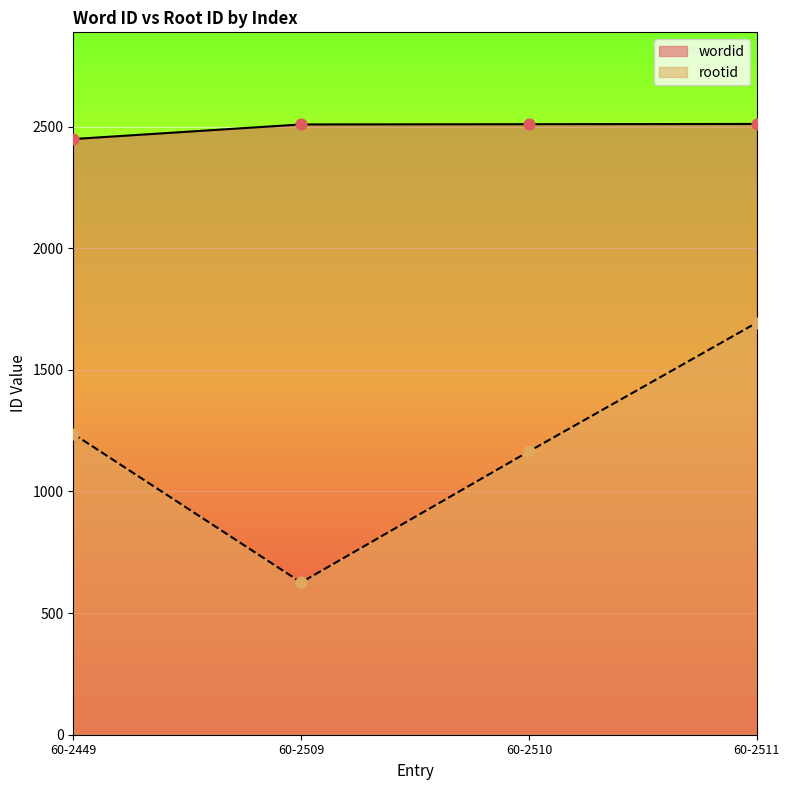

Is the value of rootid at 60-2509 greater than the value of wordid at 60-2511?

No